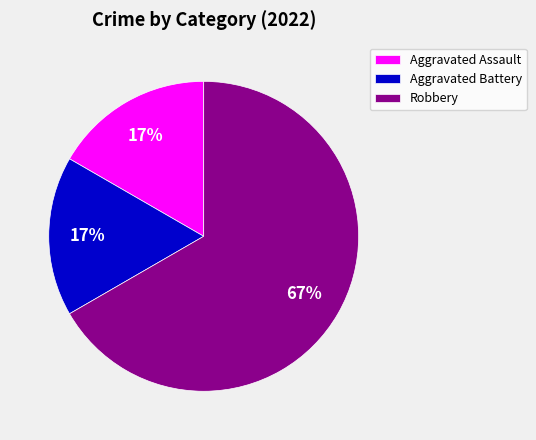

Is there any slice that represents more than half of the pie?

Yes